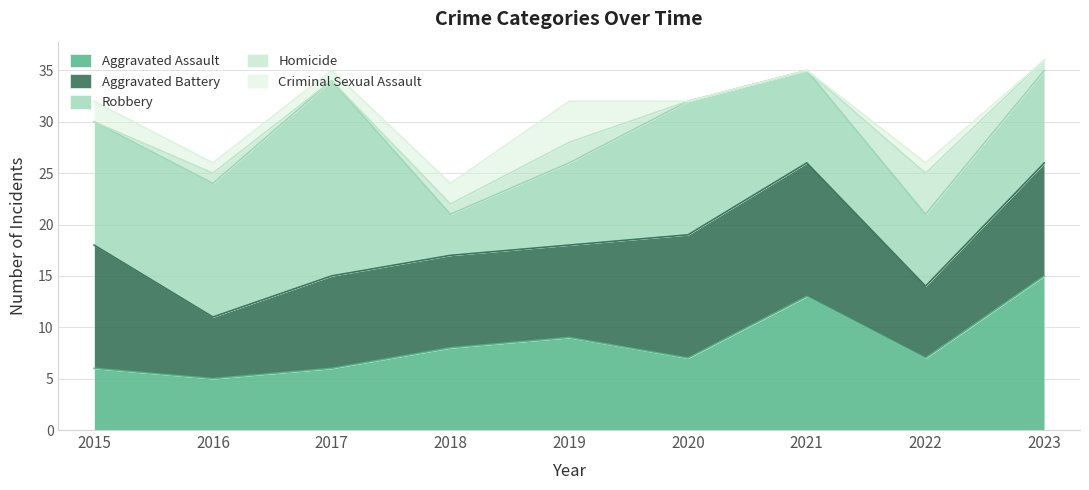

Which label corresponds to the smallest value in the chart?

2015